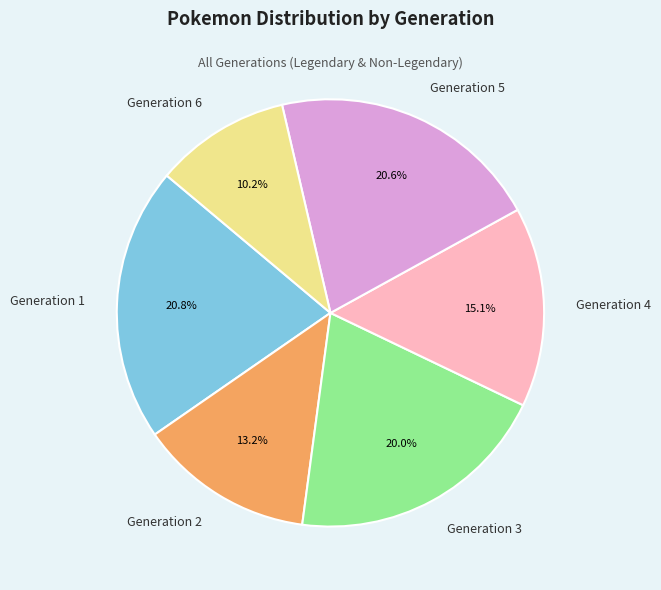

Is there any slice that represents more than half of the pie?

No